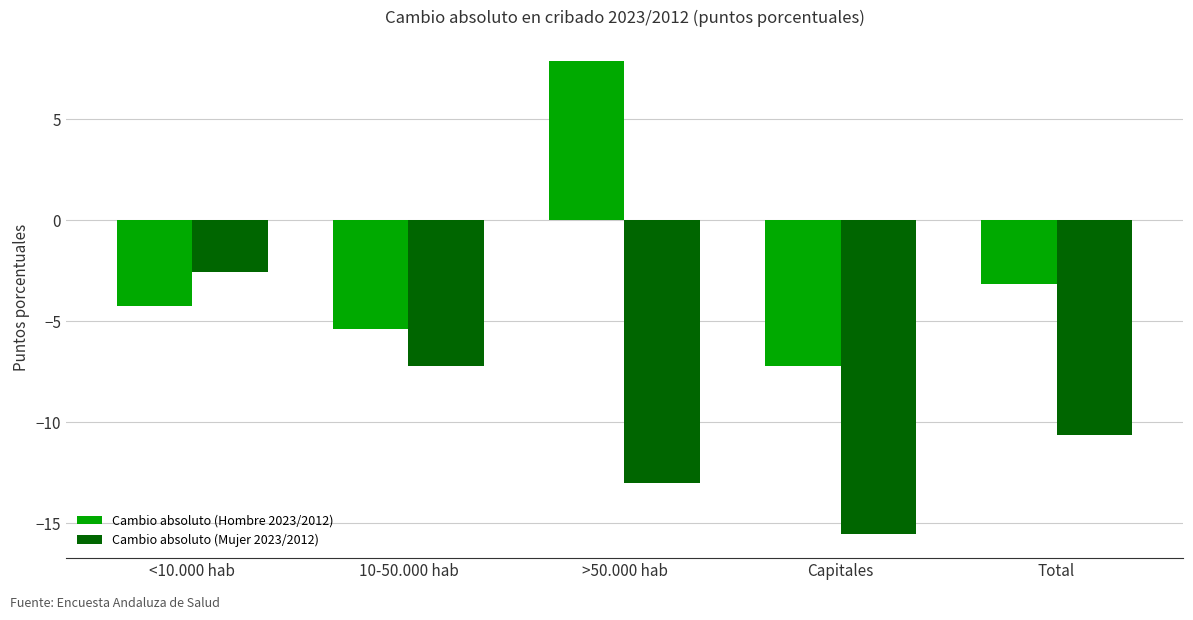

What is the difference between the highest and lowest values at >50.000 hab?

20.9